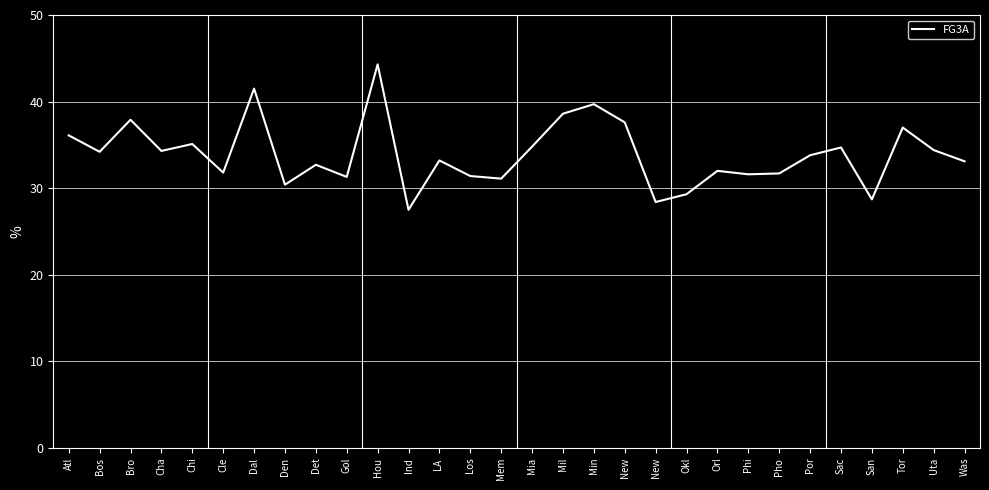

Rank the categories by value from highest to lowest.

Hou, Dal, Min, Mil, Bro, New, Tor, Atl, Chi, Mia, Sac, Uta, Cha, Bos, Por, LA , Was, Det, Orl, Cle, Pho, Phi, Los, Gol, Mem, Den, Okl, San, New, Ind